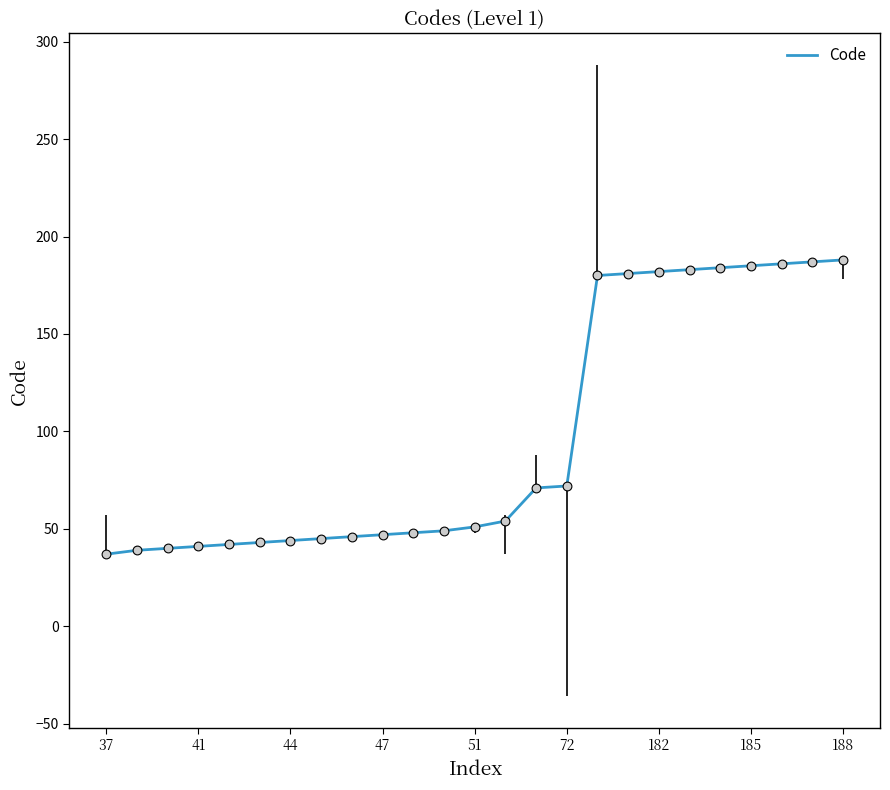

What is the difference between the maximum and minimum values?

151